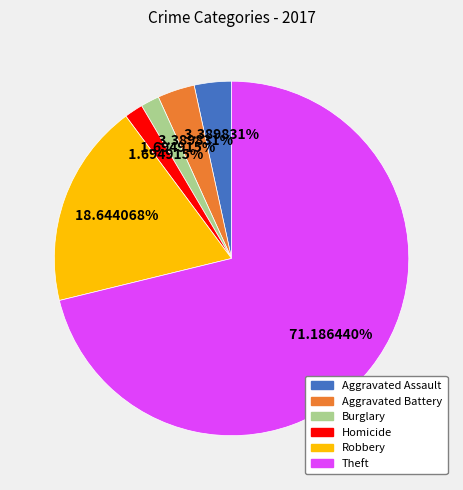

What percentage is the Burglary slice, to the nearest percent?

2%